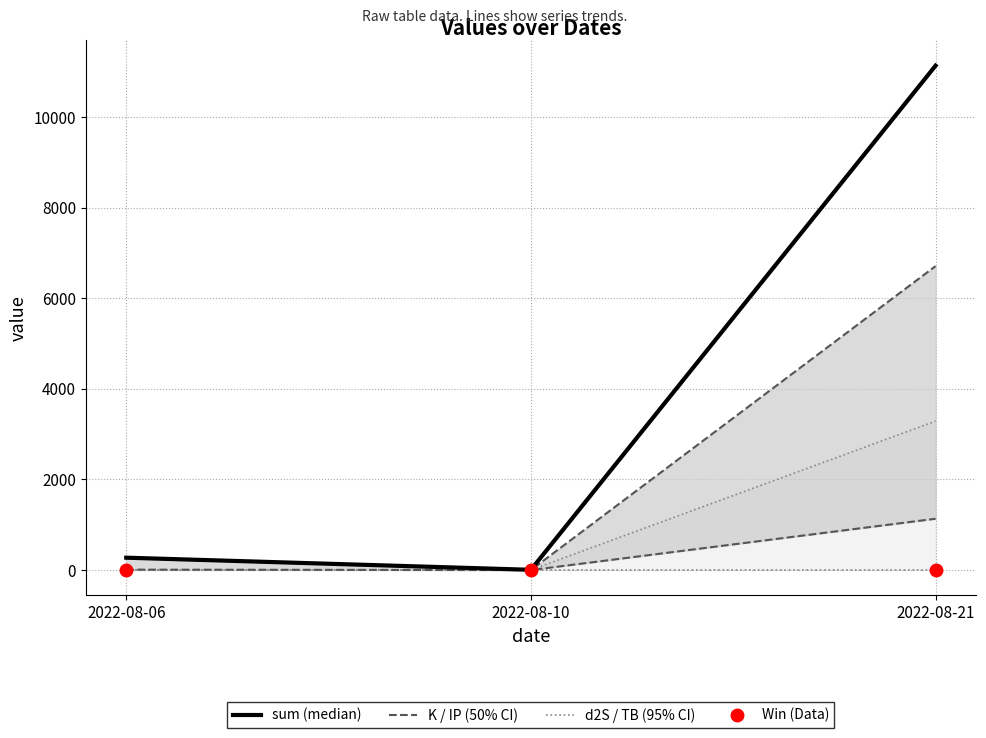

The K series shows 0.8 at 2022-08-10. True or false?

True